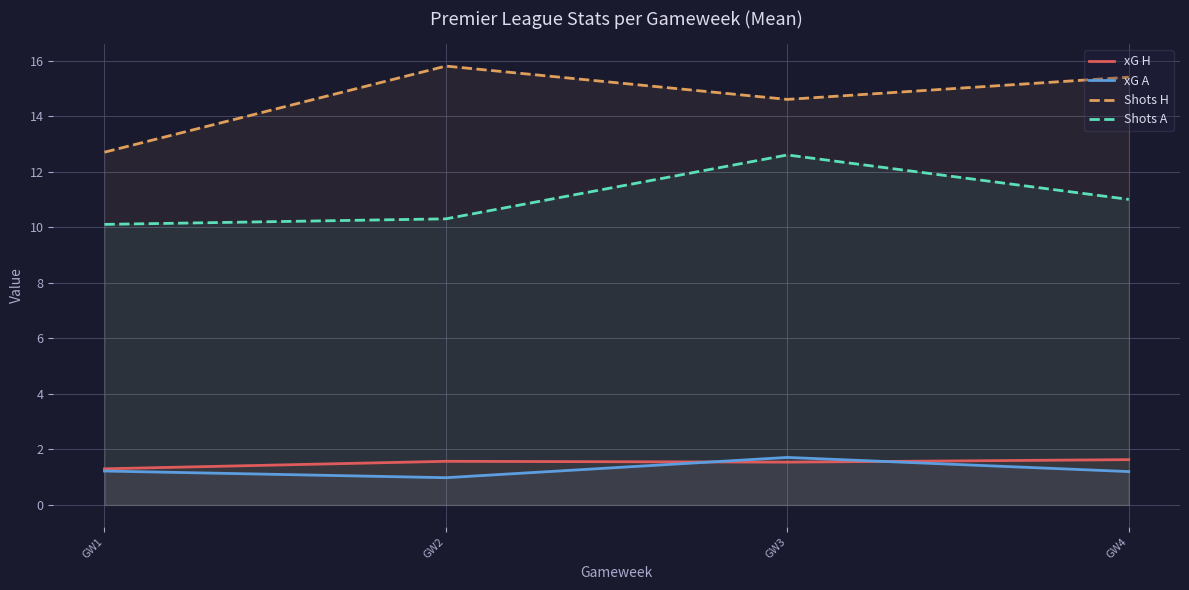

What is the minimum value shown in the chart?

1.0